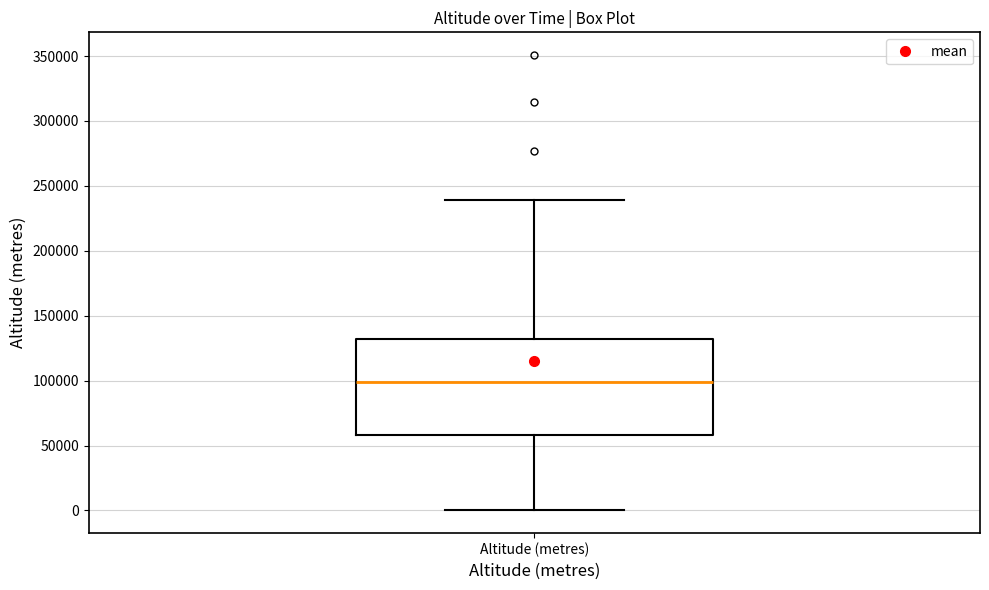

Transcribe this box plot: give where the median line is, the range the box spans, and where the two whiskers end, as read against the y-axis. The values are not printed on the chart, so give them approximately, as read against the axis.

median 100000, box 60000 to 130000, whiskers 0 to 240000